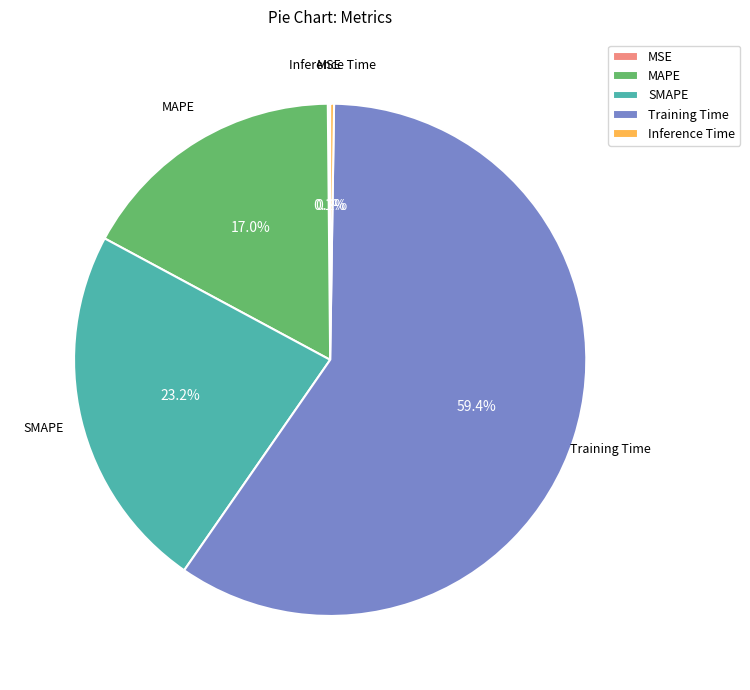

Which has a higher value, SMAPE or MAPE?

SMAPE